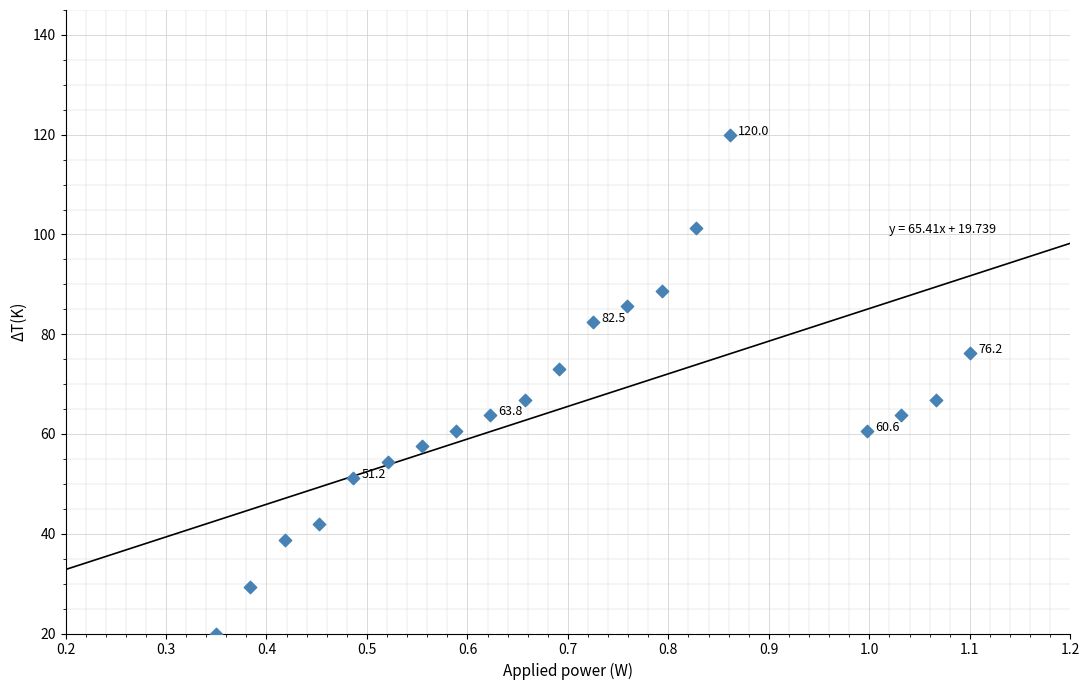

What is the range of Y values (max minus min)?

100.0